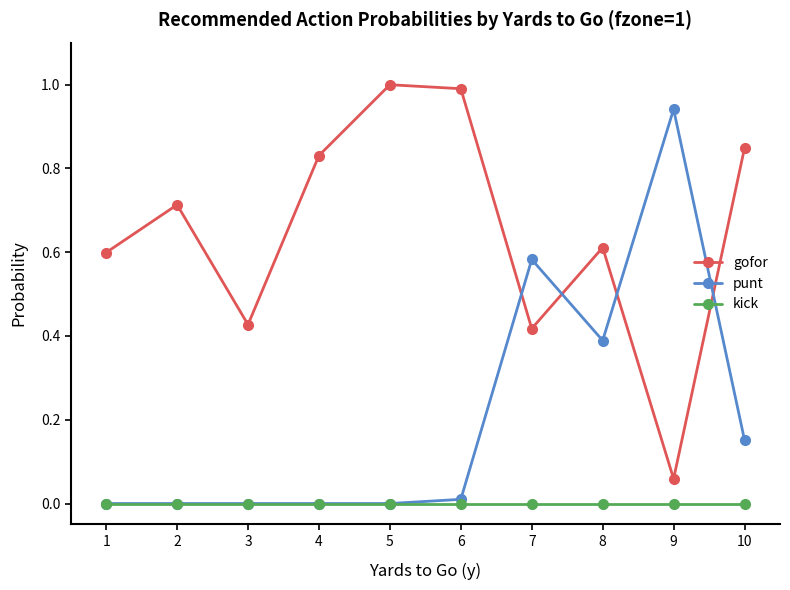

Rank the series by their average value, from lowest to highest.

kick, punt, gofor